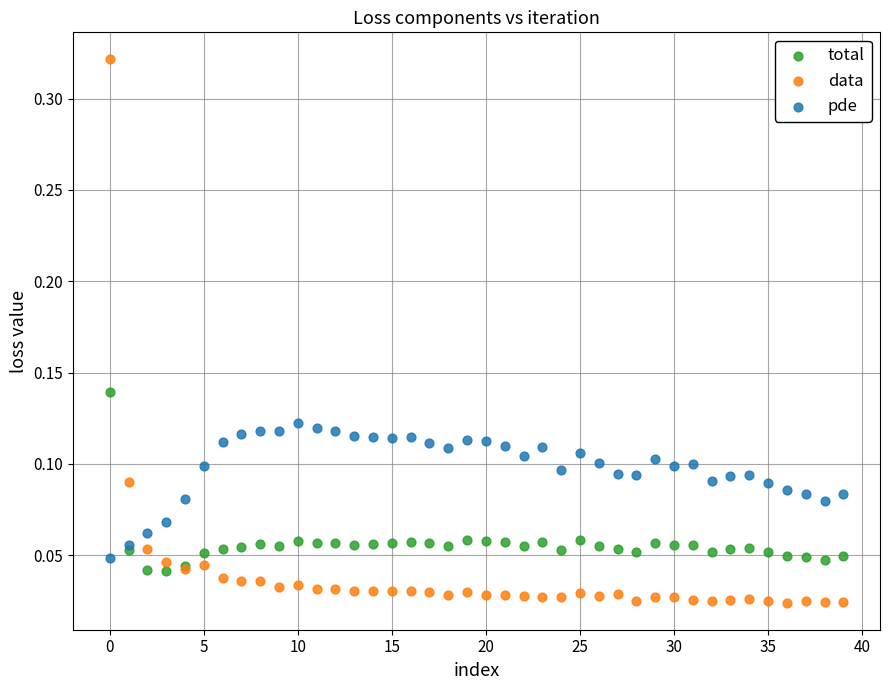

Which series has the widest spread of Y values?

data